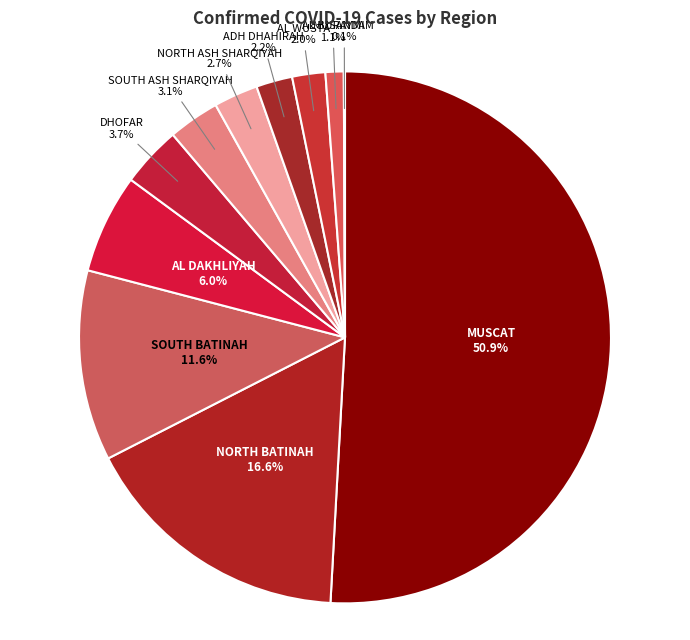

What is the largest slice in the pie chart?

MUSCAT